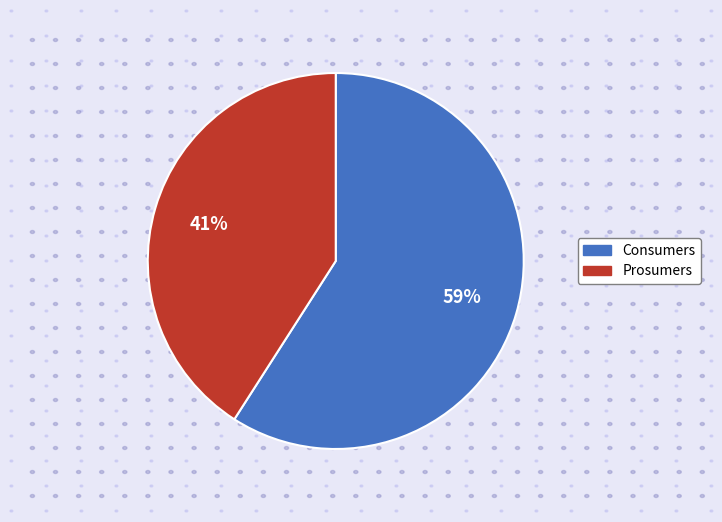

Does Prosumers account for over 50% of the chart?

No